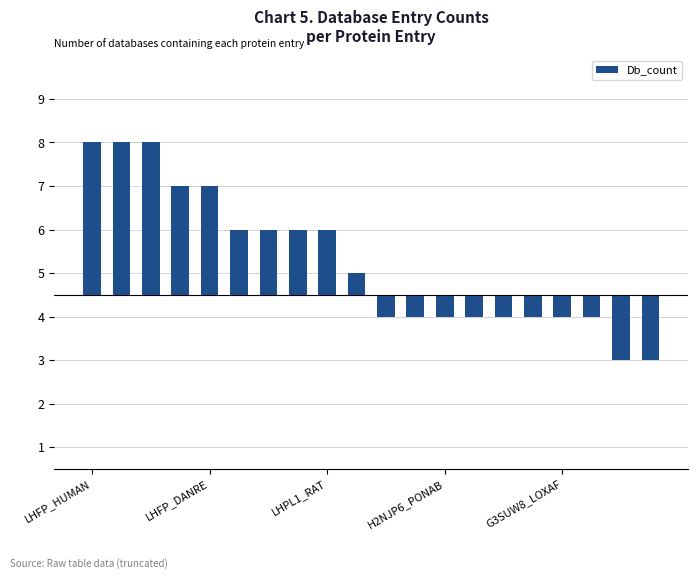

Are the bars horizontal?

No